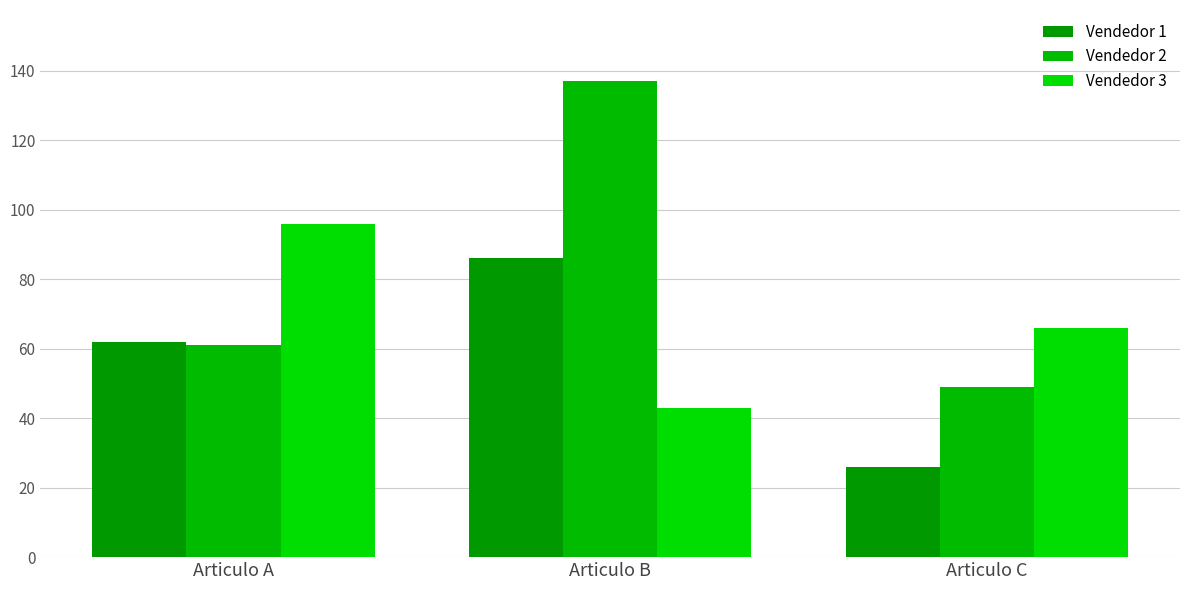

Rank the categories by Vendedor 3 value from highest to lowest.

Articulo A, Articulo C, Articulo B